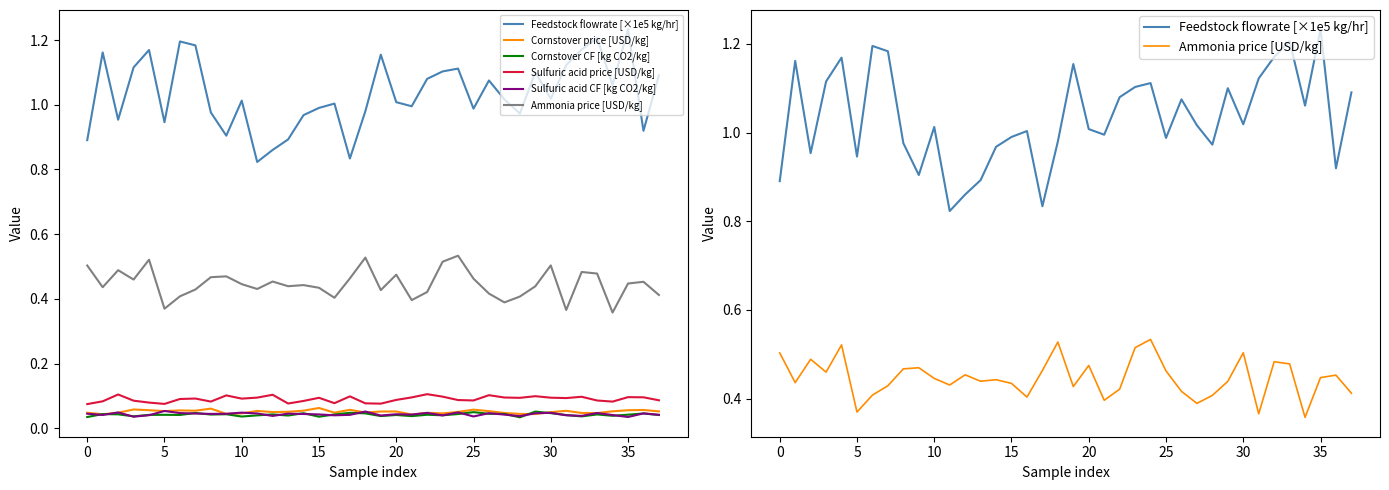

Count the Cornstover CF [kg CO2/kg] values in the range 0 to 1.

38